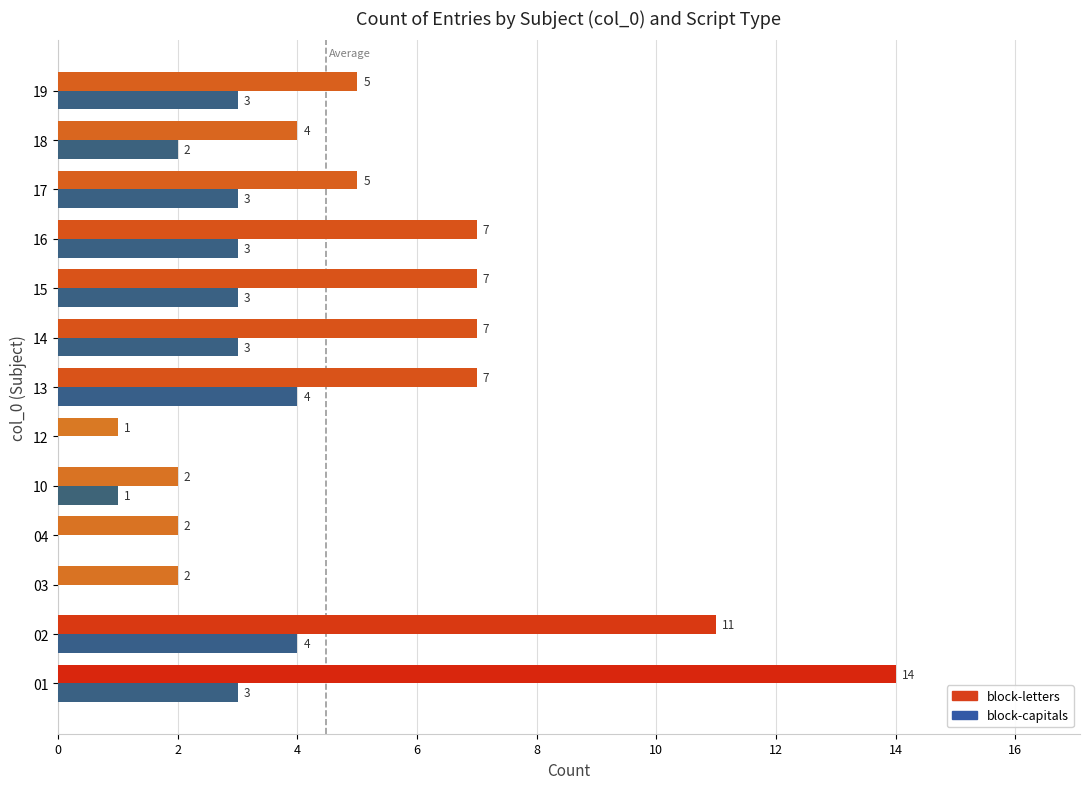

What are all the series names shown in the legend?

block-letters, block-capitals